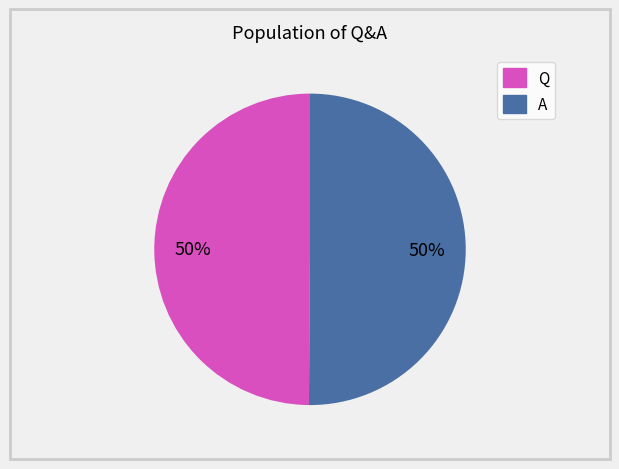

Do A and Q together represent more than half of the pie?

Yes